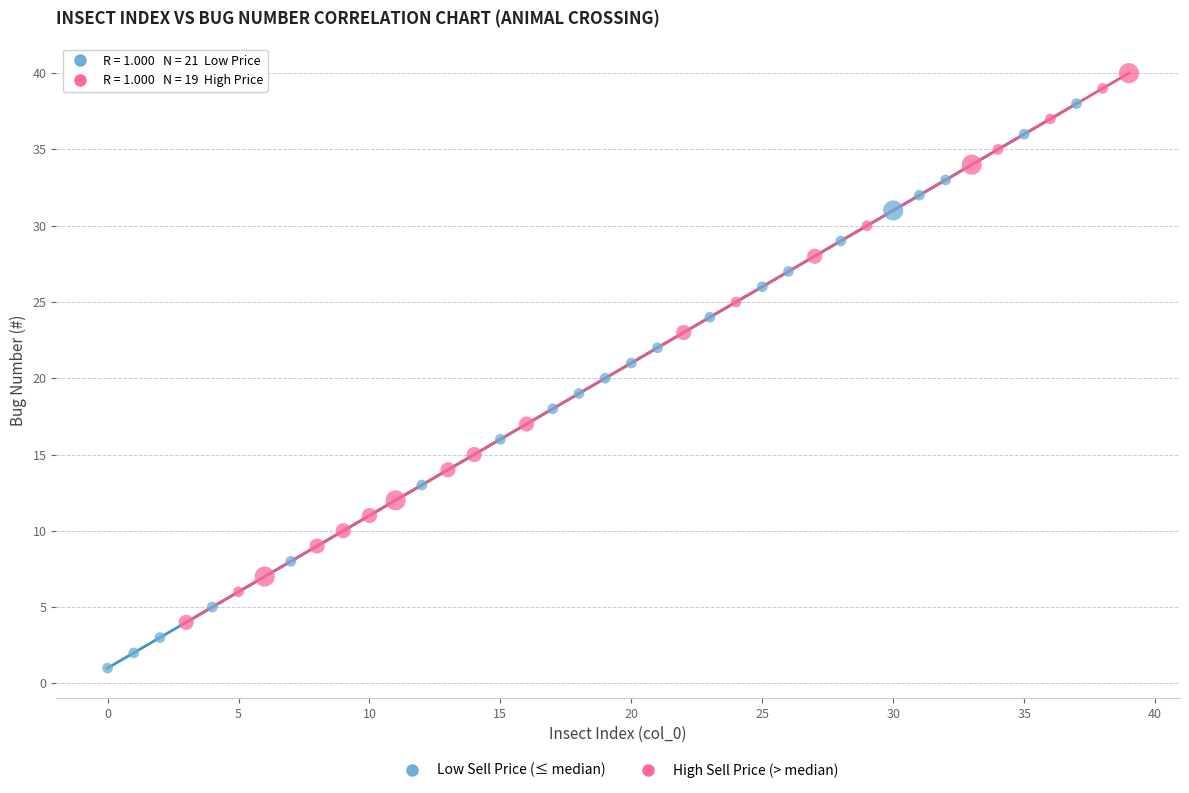

Which series contains the highest Y value?

High Sell Price (> median)